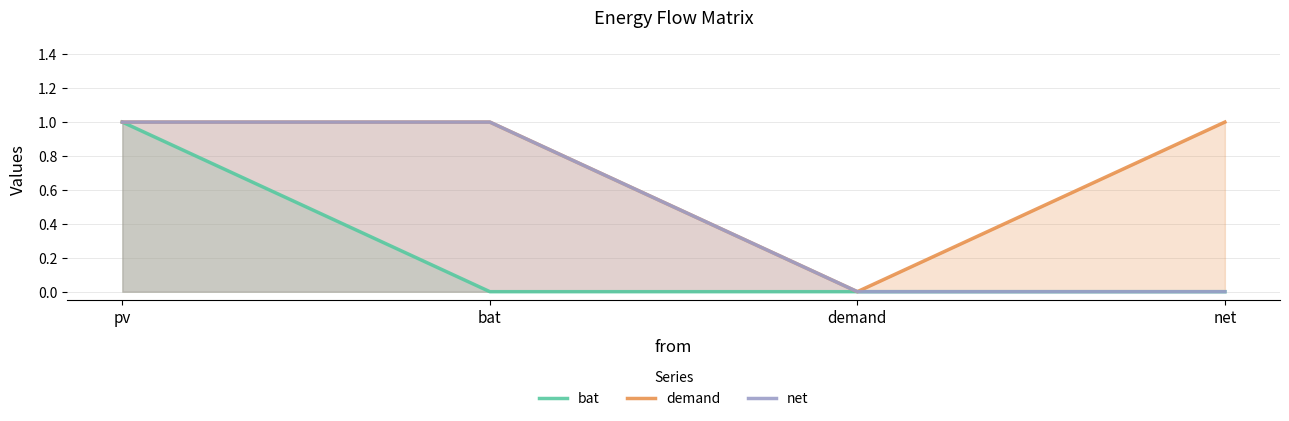

What is the approximate value of demand at pv?

1